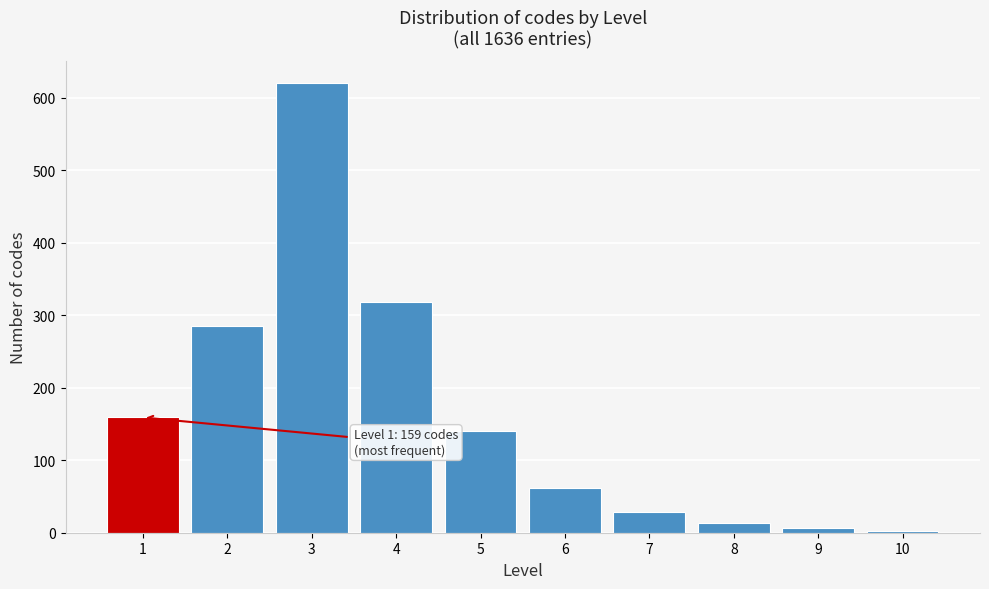

Which range on the x-axis has the tallest bar?

2.5 to 3.5